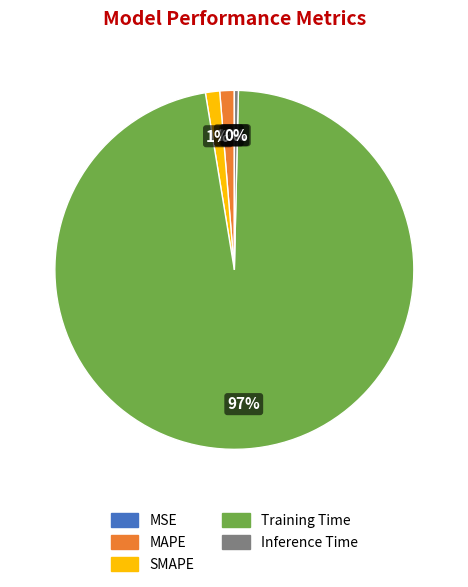

To the nearest percent, what is the average slice percentage?

20%